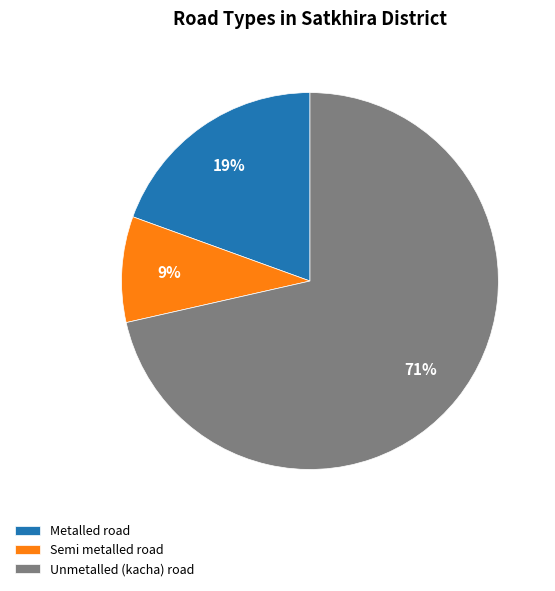

To the nearest percent, what percentage of the pie is Metalled road?

19%